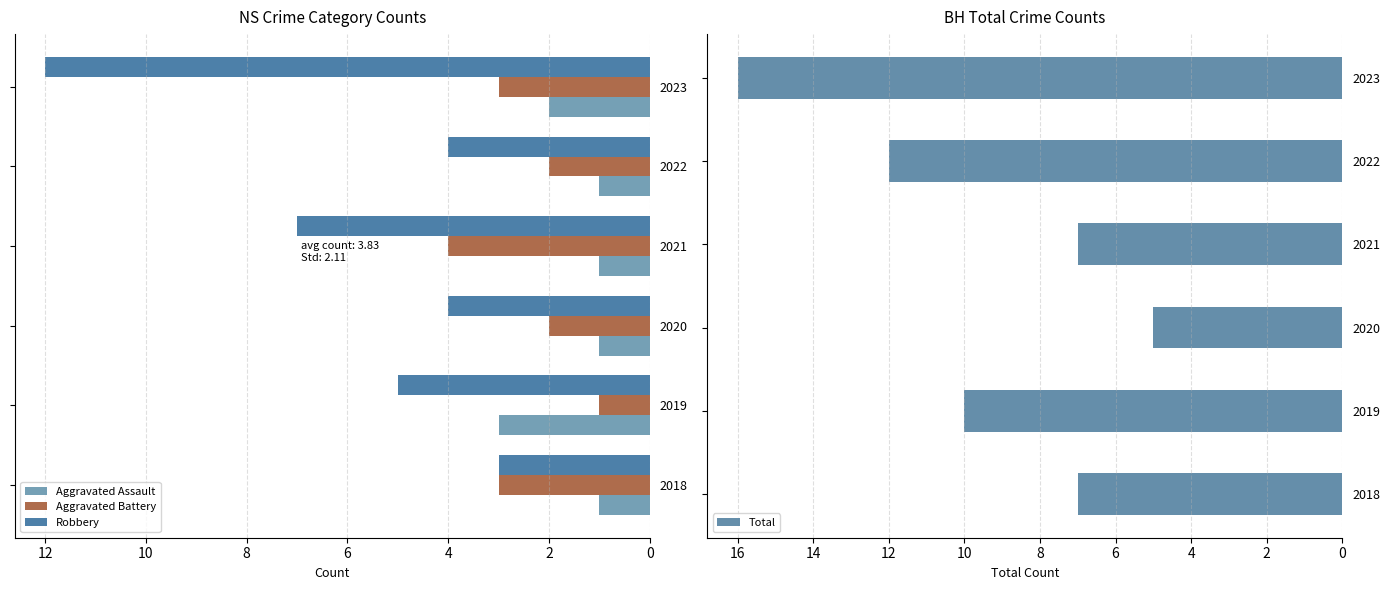

What is the approximate value of Total at 2023, to the nearest 10?

20